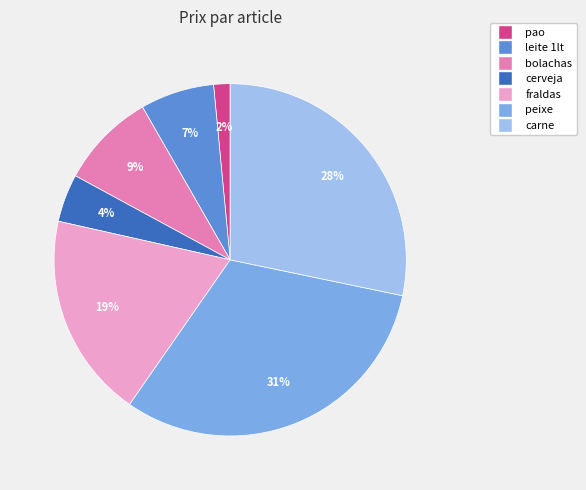

Rank the categories by value from highest to lowest.

peixe, carne, fraldas, bolachas, leite 1lt, cerveja, pao